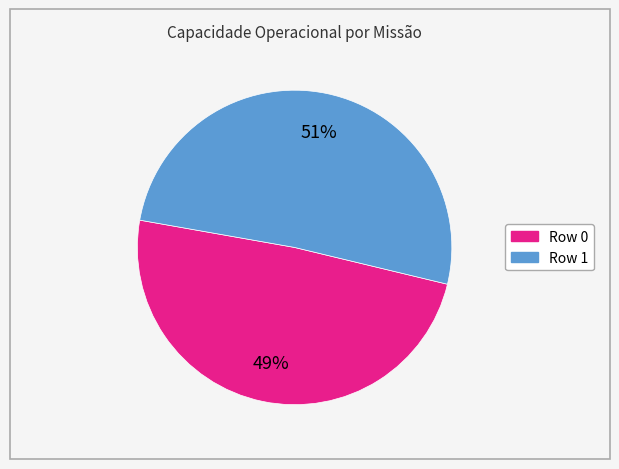

Is there any slice that represents more than half of the pie?

Yes